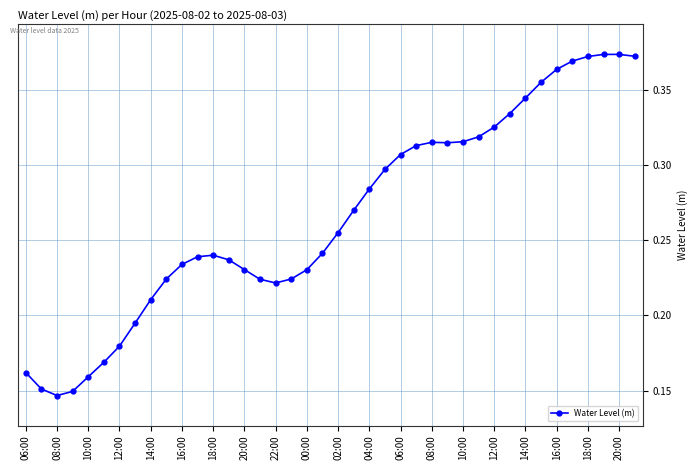

What is the sum of all values?

10.6